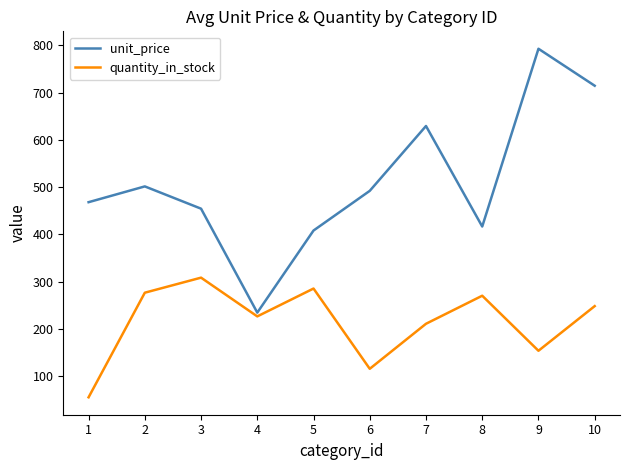

What is the minimum value shown in the chart?

55.0